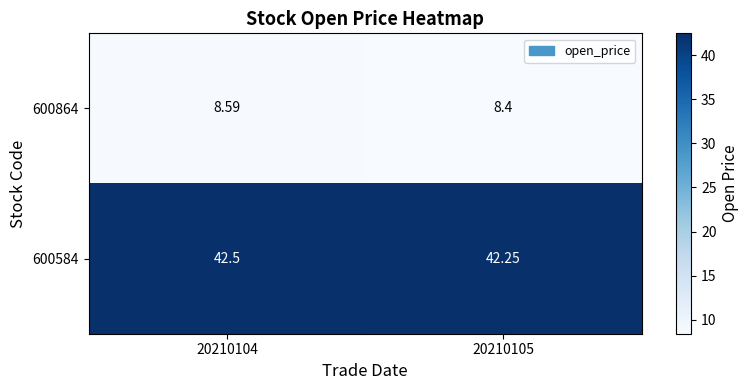

Reading left to right, what are all the values shown in this chart?

600864: 20210104=8.6	20210105=8.4
600584: 20210104=42.5	20210105=42.2